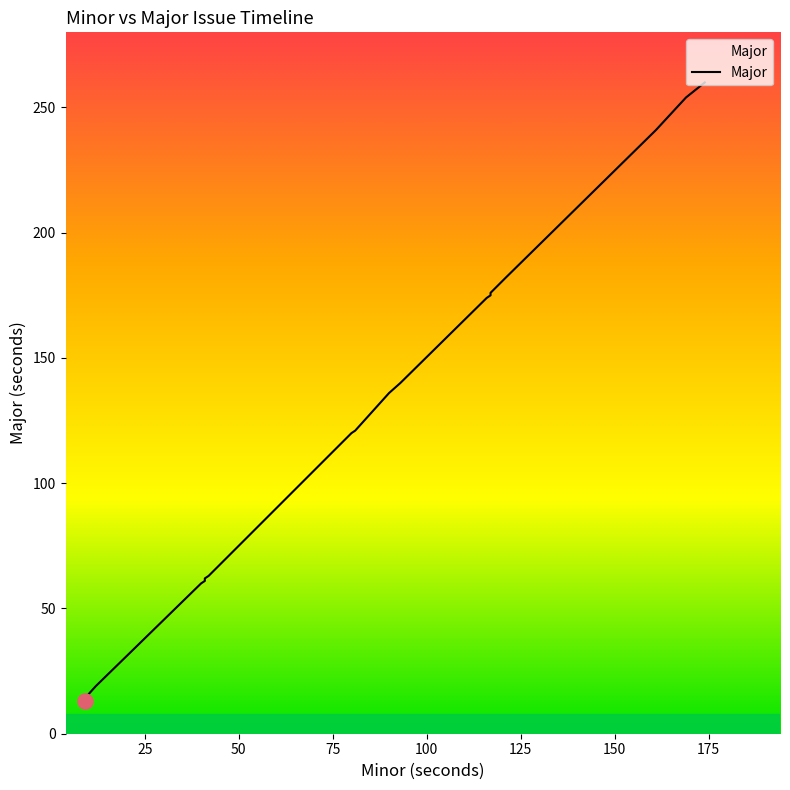

What is the change in value from 80 to 116?

+54